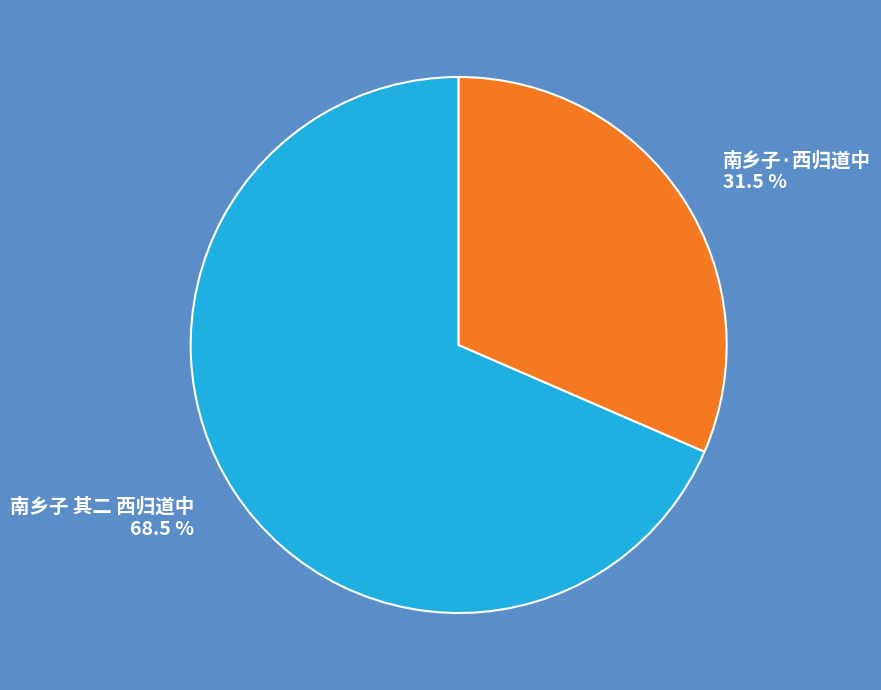

Which category has the biggest portion of the pie?

南乡子 其二 西归道中